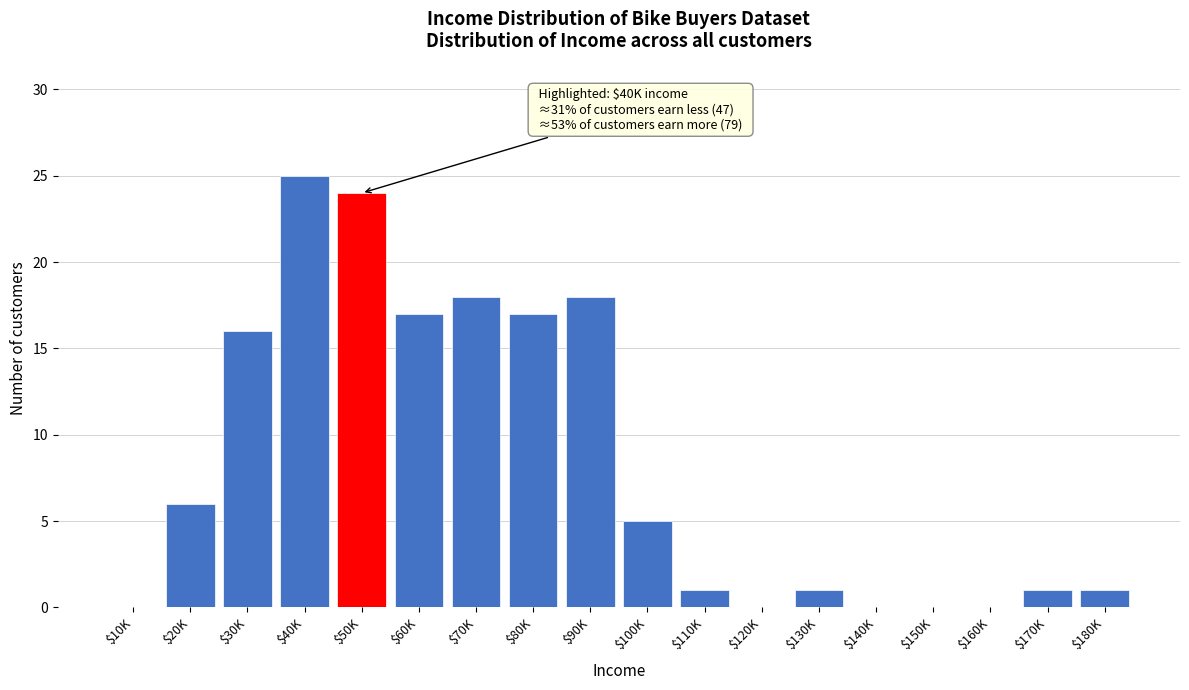

What is the maximum value shown in the chart?

25